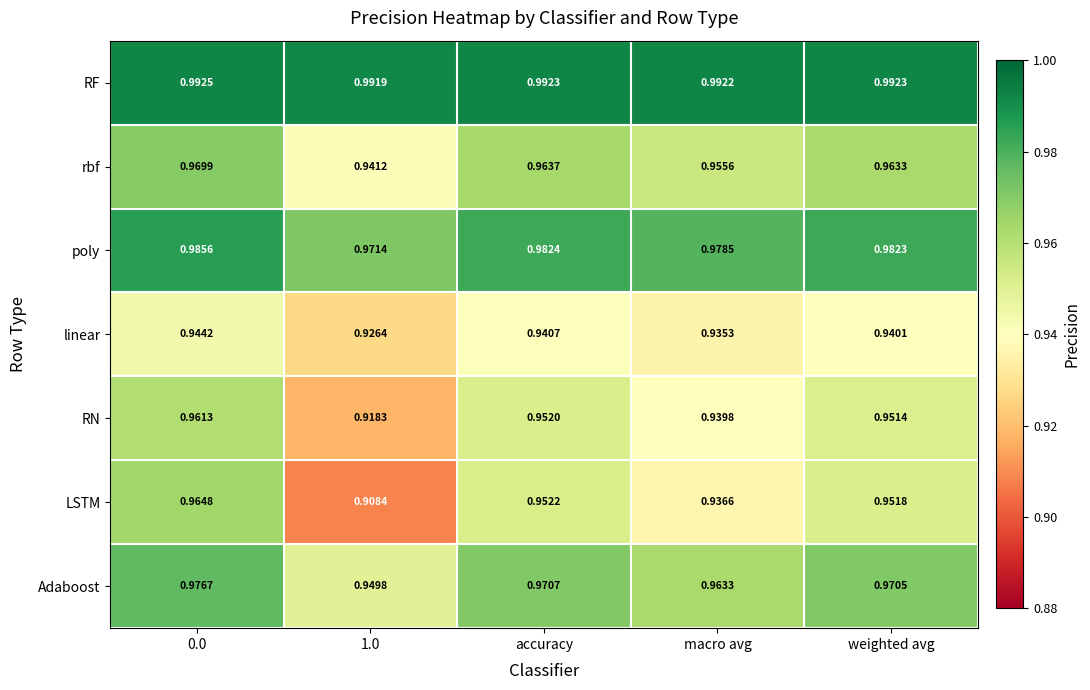

How many series are shown in this chart?

7